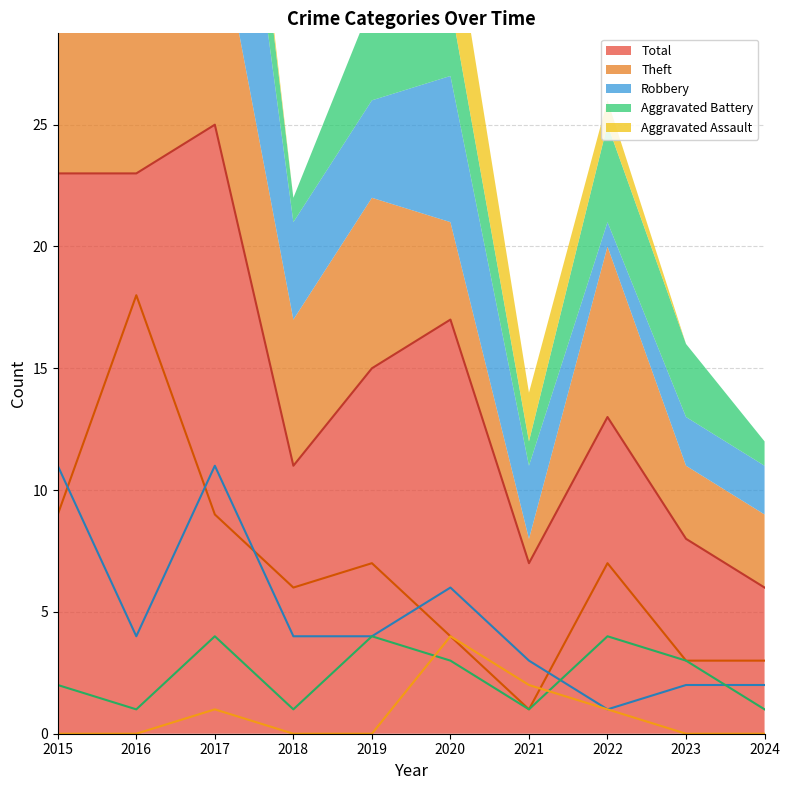

What are all the series names shown in the legend?

Aggravated Assault, Aggravated Battery, Robbery, Theft, Total